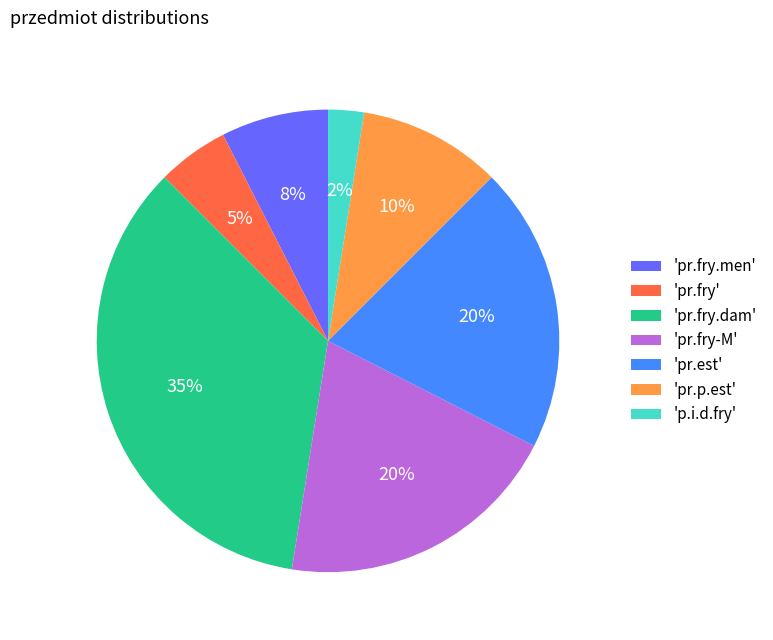

To the nearest percent, what percentage of the pie is 'pr.fry'?

5%